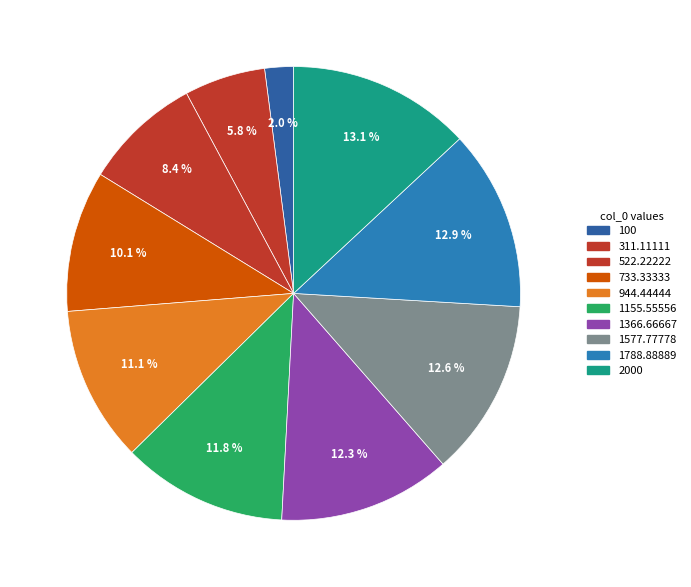

Rank the categories by value from highest to lowest.

2000, 1788.88889, 1577.77778, 1366.66667, 1155.55556, 944.44444, 733.33333, 522.22222, 311.11111, 100